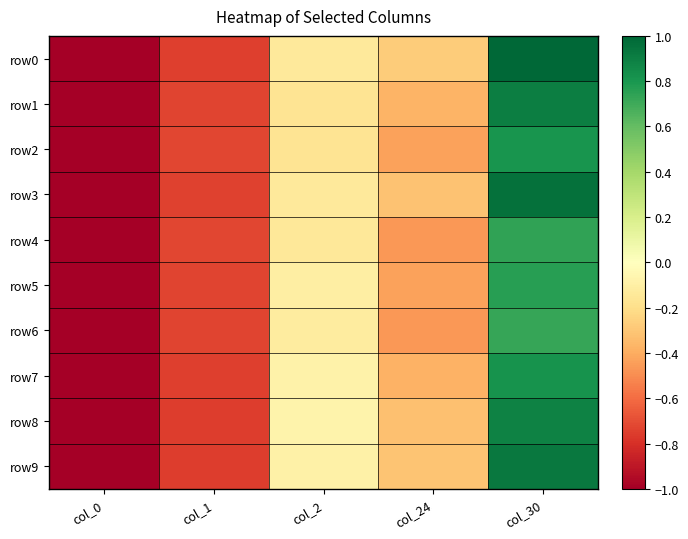

Reading left to right, list all the values displayed in this chart.

row0: col_0=-1.0	col_1=-0.7	col_2=-0.1	col_24=-0.3	col_30=1.0
row1: col_0=-1.0	col_1=-0.7	col_2=-0.2	col_24=-0.4	col_30=0.9
row2: col_0=-1.0	col_1=-0.7	col_2=-0.2	col_24=-0.4	col_30=0.8
row3: col_0=-1.0	col_1=-0.7	col_2=-0.1	col_24=-0.3	col_30=1.0
row4: col_0=-1.0	col_1=-0.7	col_2=-0.1	col_24=-0.5	col_30=0.7
row5: col_0=-1.0	col_1=-0.7	col_2=-0.1	col_24=-0.4	col_30=0.8
row6: col_0=-1.0	col_1=-0.7	col_2=-0.1	col_24=-0.5	col_30=0.7
row7: col_0=-1.0	col_1=-0.7	col_2=-0.1	col_24=-0.4	col_30=0.8
row8: col_0=-1.0	col_1=-0.8	col_2=-0.1	col_24=-0.3	col_30=0.9
row9: col_0=-1.0	col_1=-0.8	col_2=-0.1	col_24=-0.3	col_30=0.9